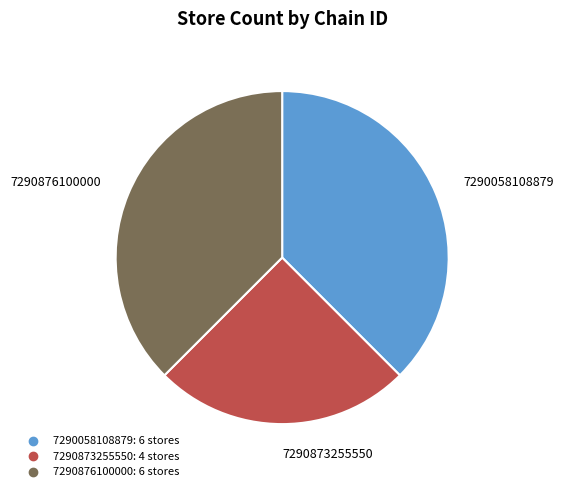

Approximately how many times larger is the value at 7290876100000 compared to 7290058108879?

1.0